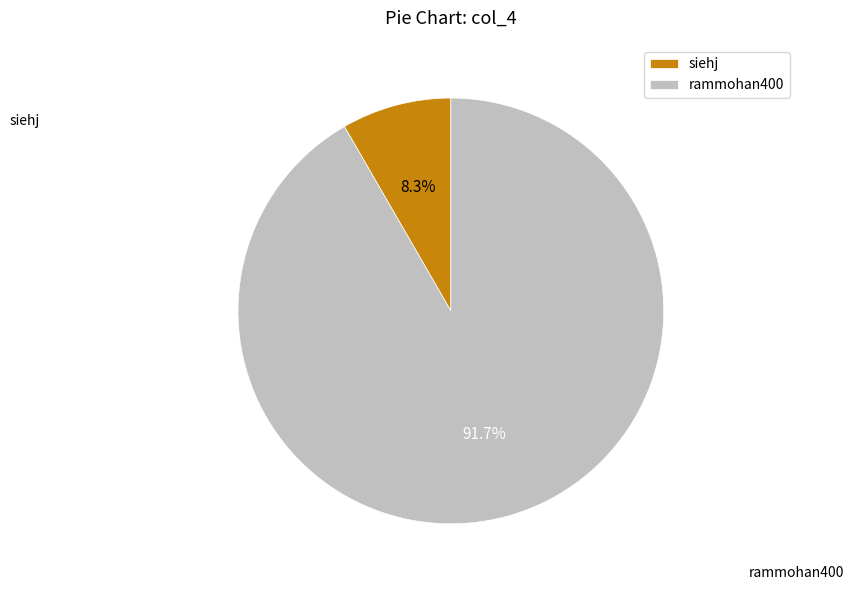

Is it true that rammohan400 is 85% of the pie?

False